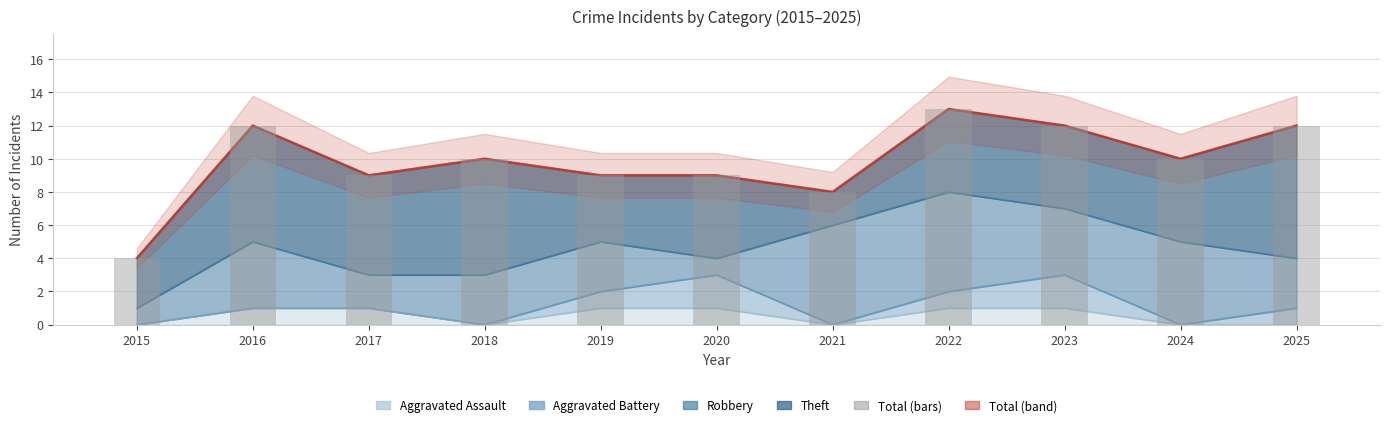

Which series has the largest total across all categories?

Total